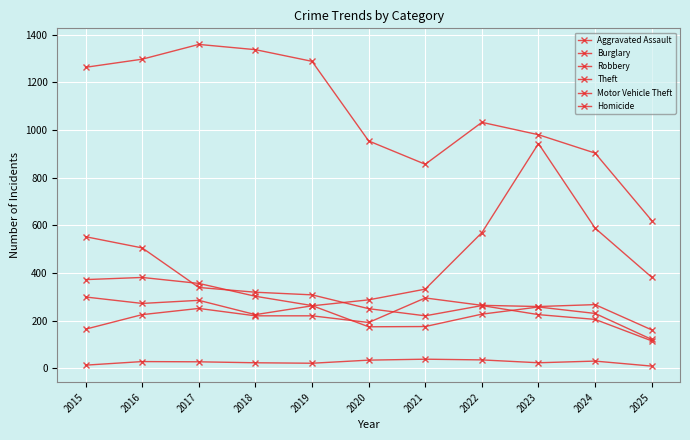

What is the spread (max minus min) of values at 2020?

920